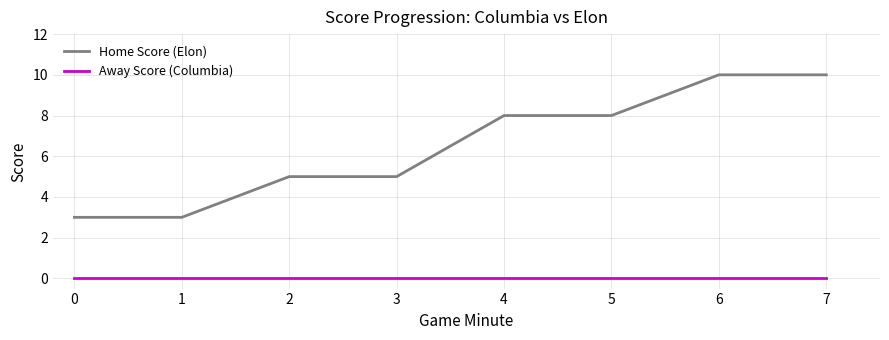

Which series has the largest total across all categories?

Home Score (Elon)